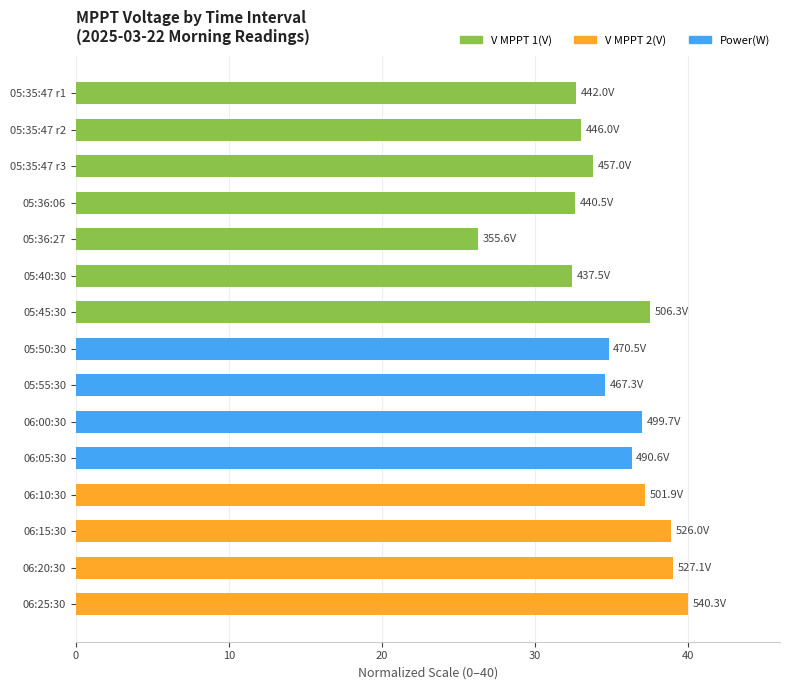

What is the ratio of the value at 05:40:30 to the value at 05:35:47 r2?

1.0